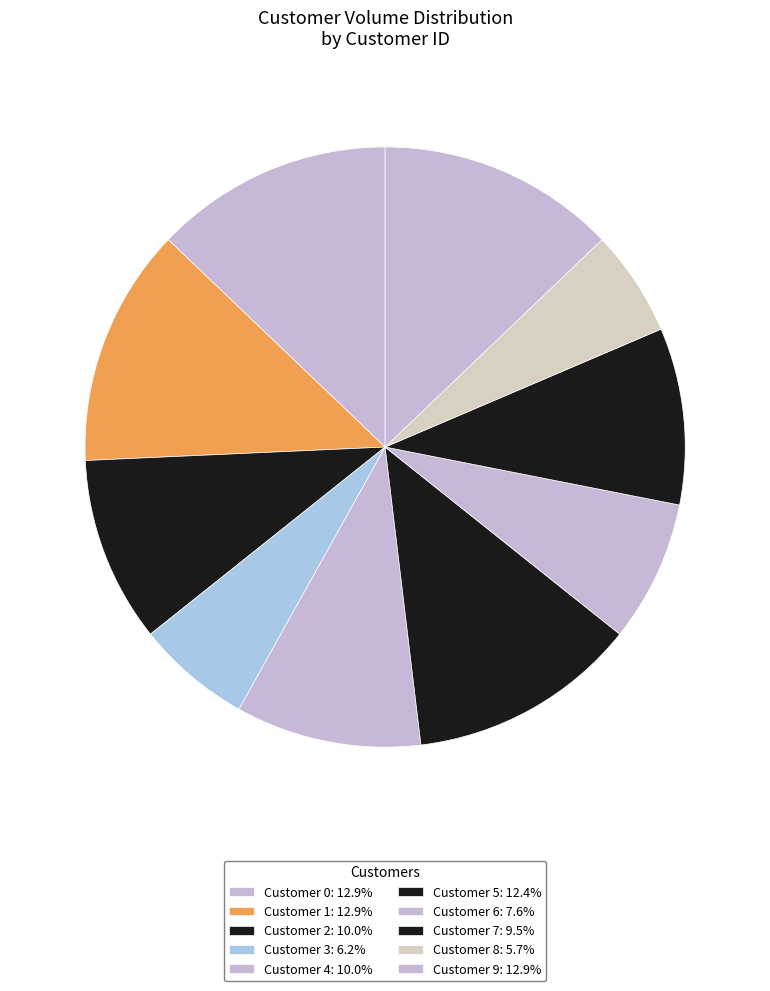

Is there a majority slice in this chart?

No